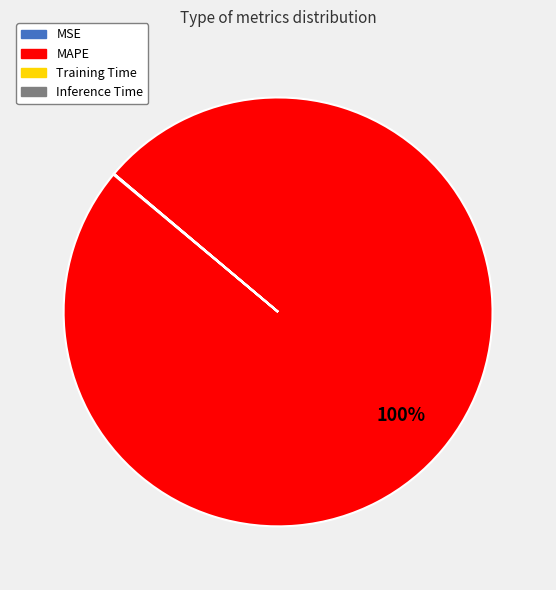

Which slice represents more than half of the pie?

MAPE